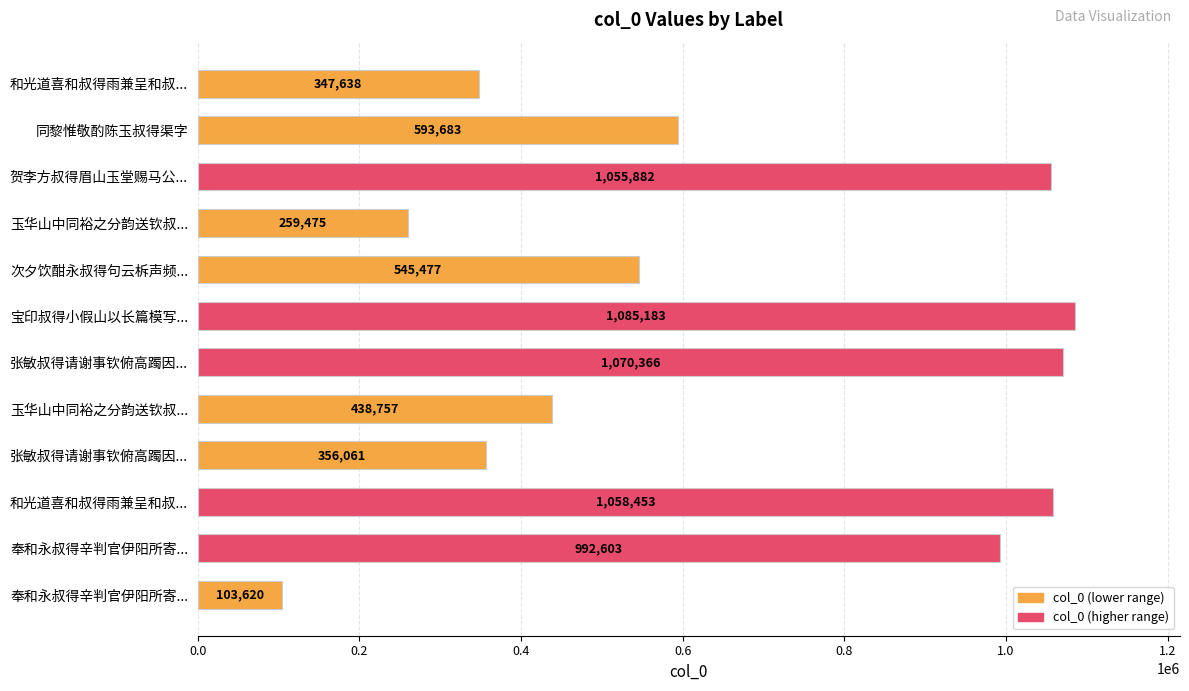

What is the greatest value displayed?

1085183